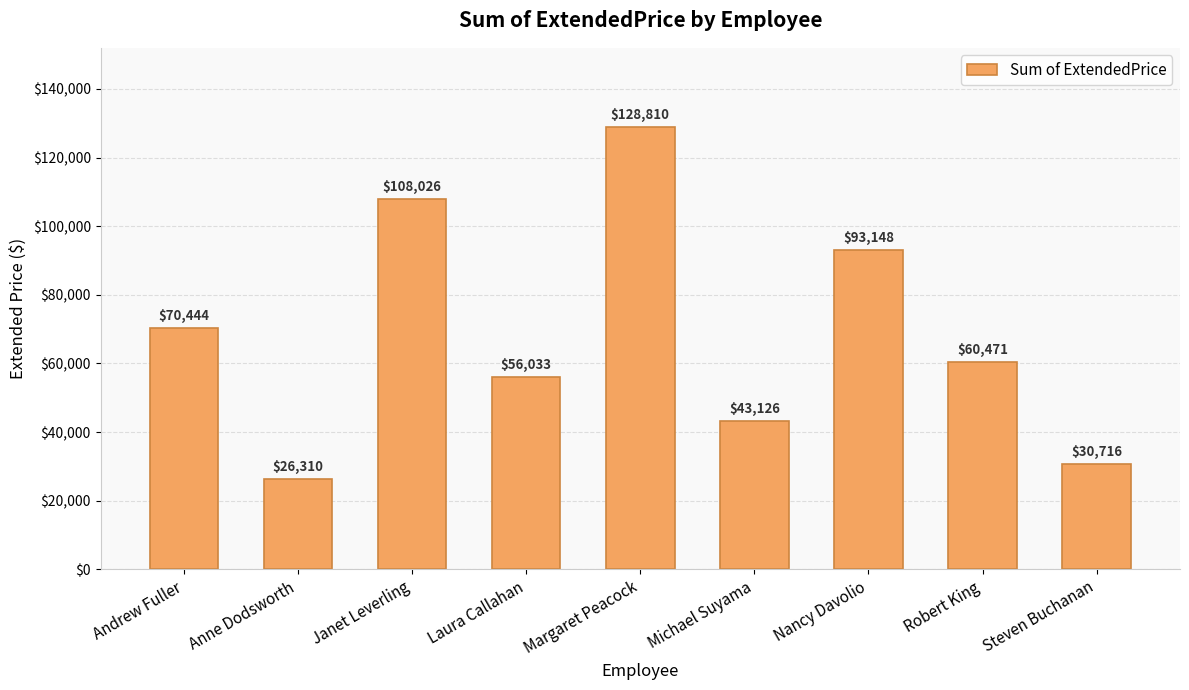

Is it true that the value at Andrew Fuller is 21185.0?

False